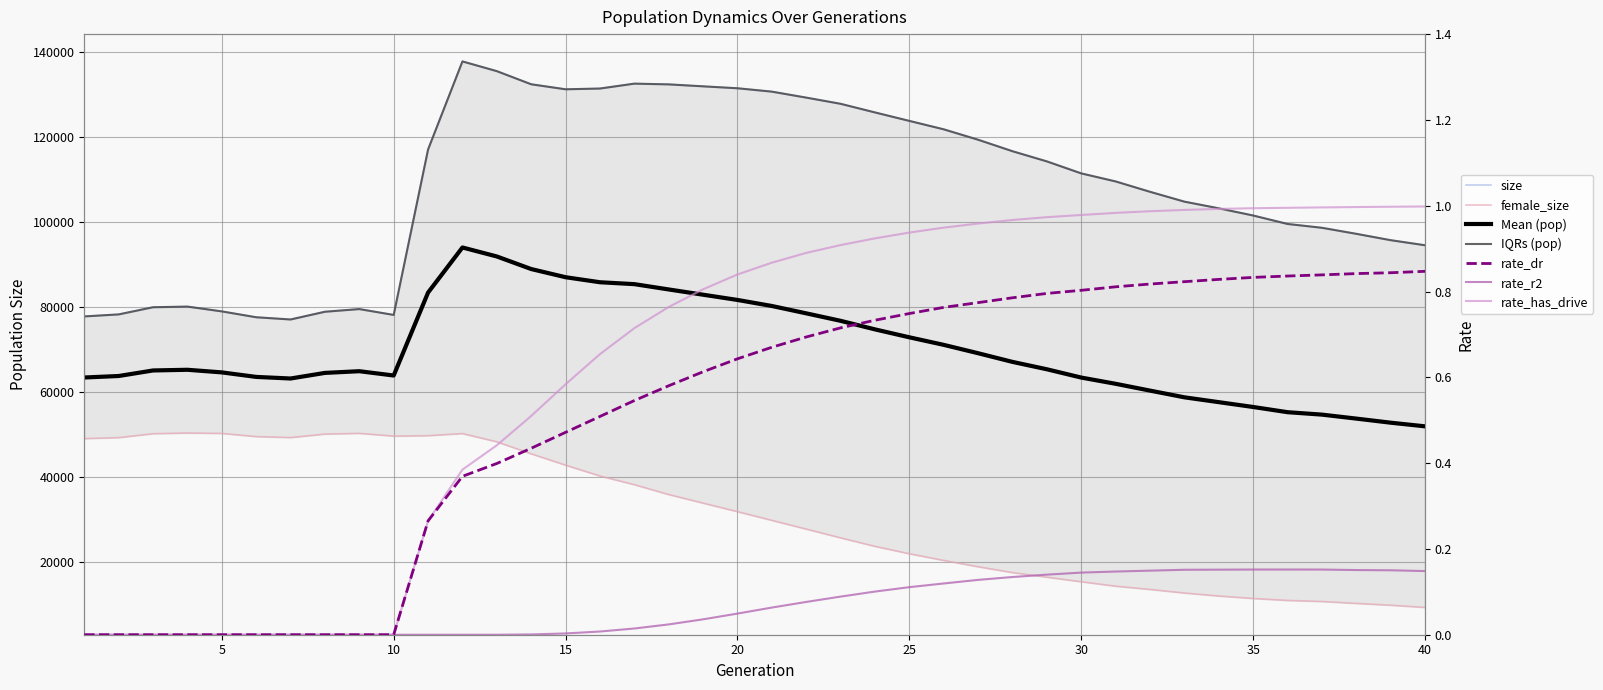

The female_size series shows 11501.0 at 35. True or false?

True